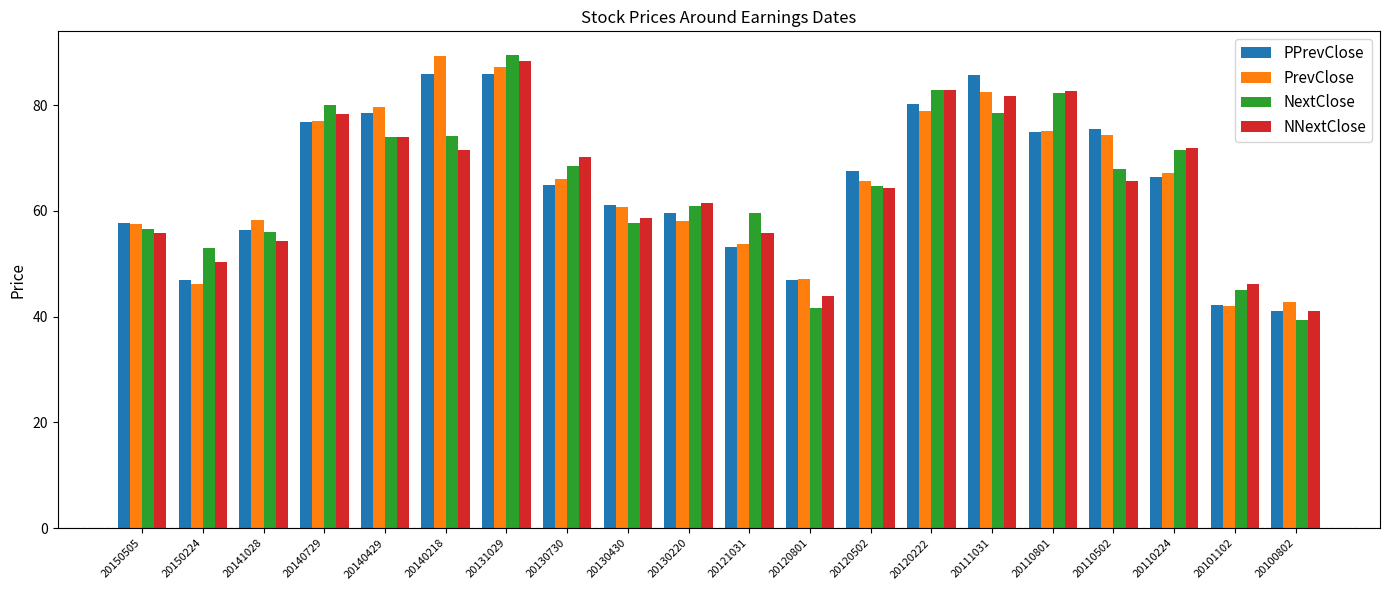

What is the value of the PPrevClose bar at the 16th from the left?

74.9